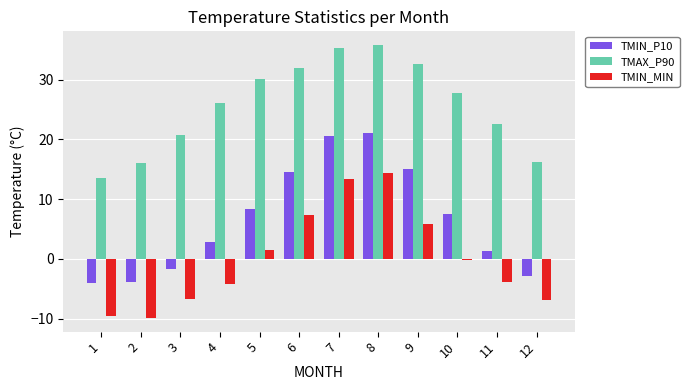

At which label does TMAX_P90 reach its peak?

8